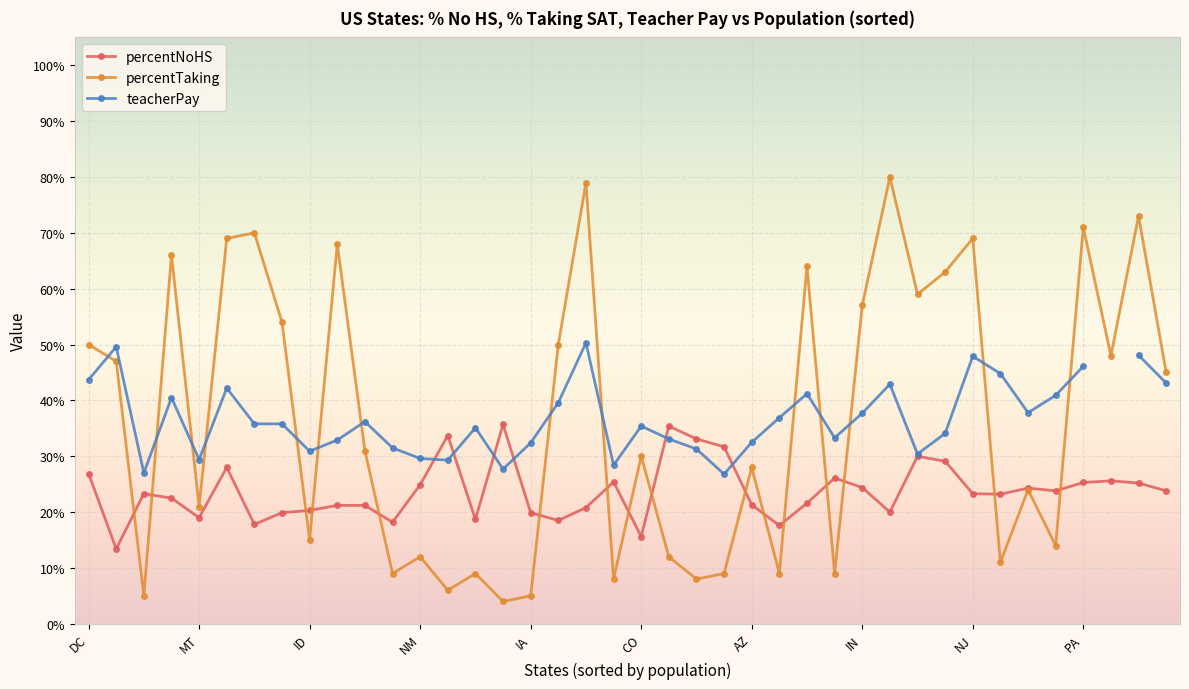

At which category is the sum across all series the highest?

18